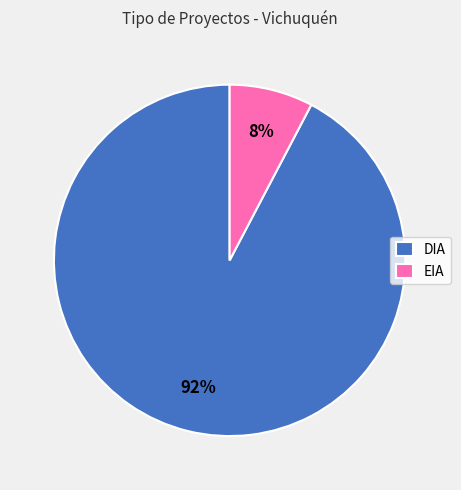

True or false: EIA accounts for 8% of the total.

True